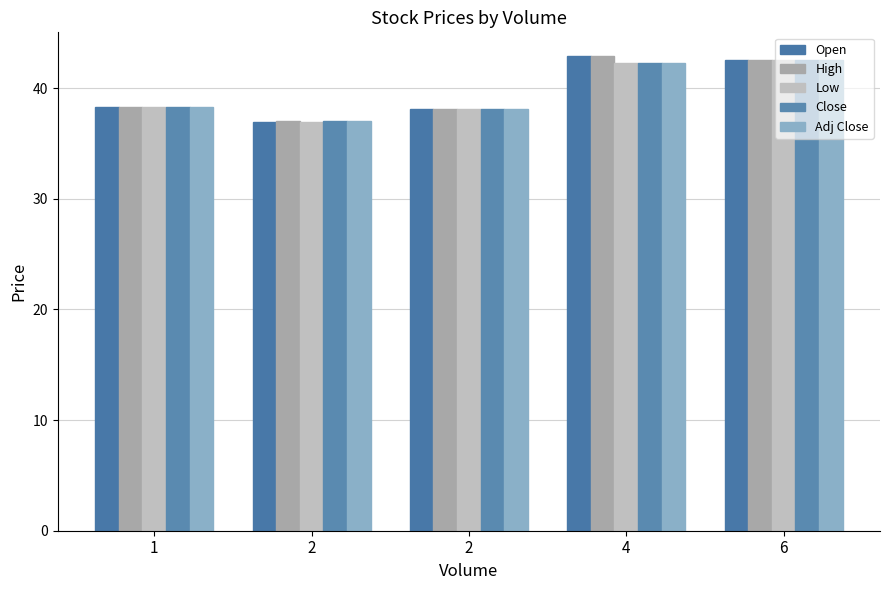

Count the number of categories in the chart.

5